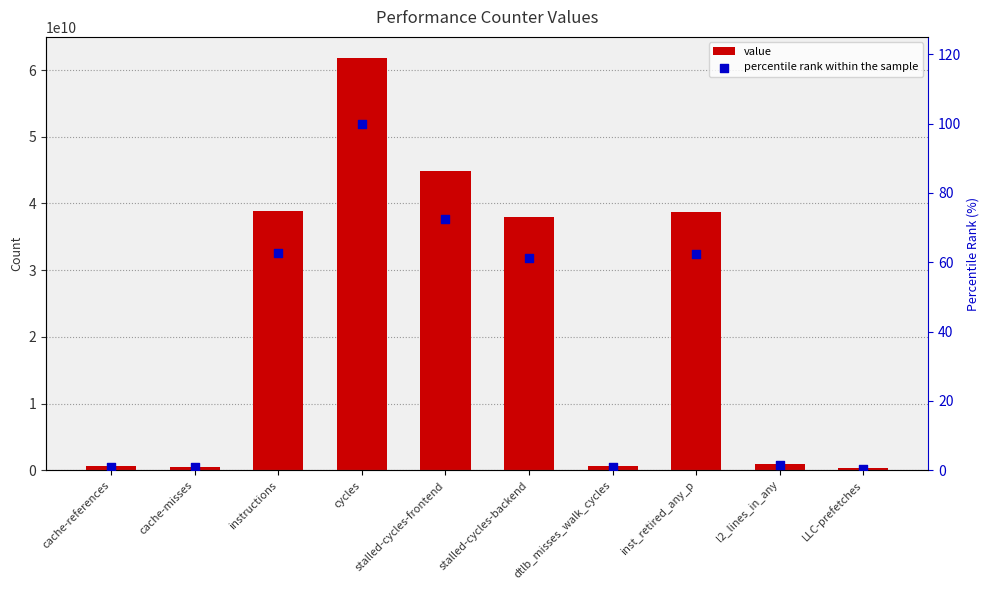

At which category is the sum across all series the highest?

cycles